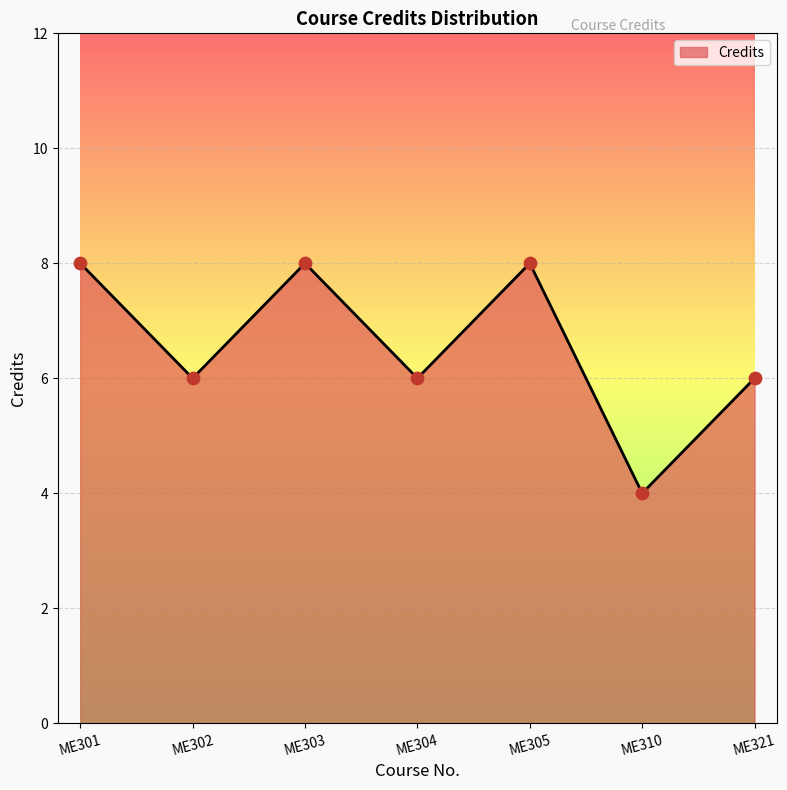

What is the ratio of the value at ME310 to the value at ME303?

0.5